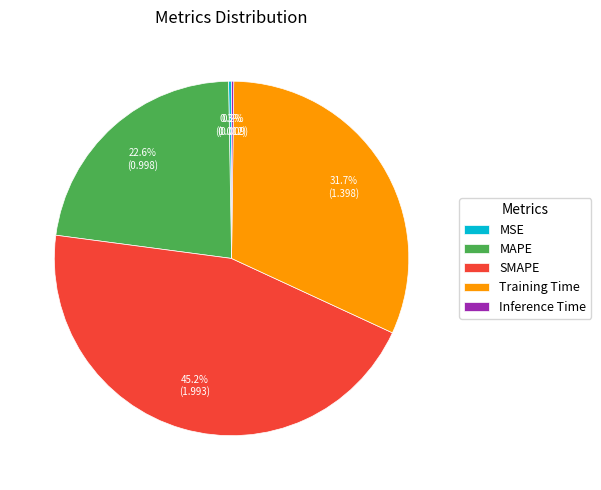

Which category has the biggest portion of the pie?

SMAPE